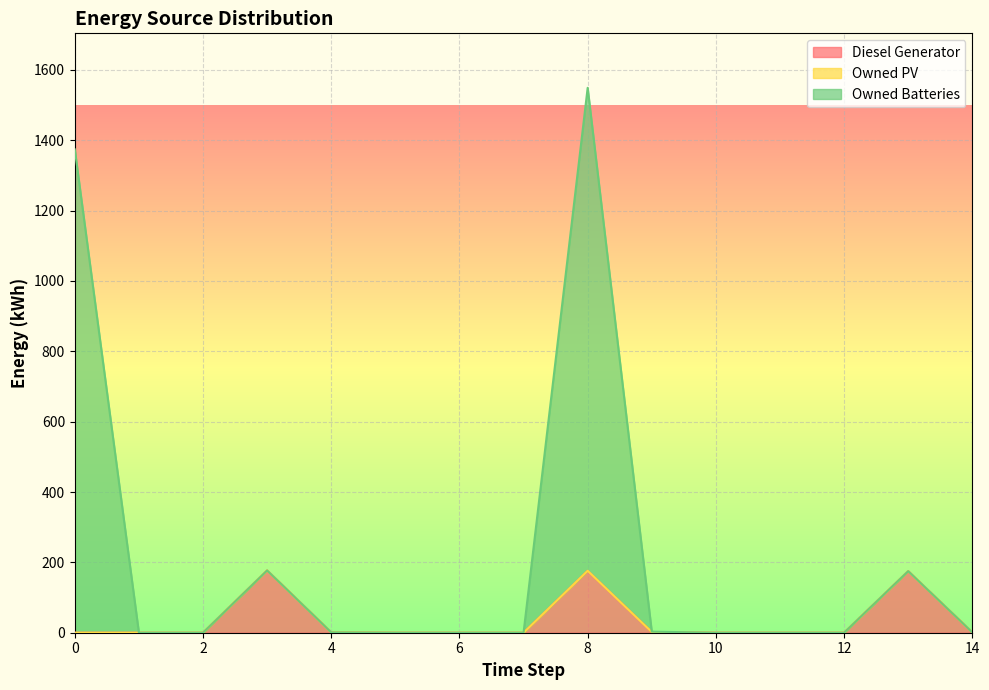

At which category is the sum across all series the highest?

8